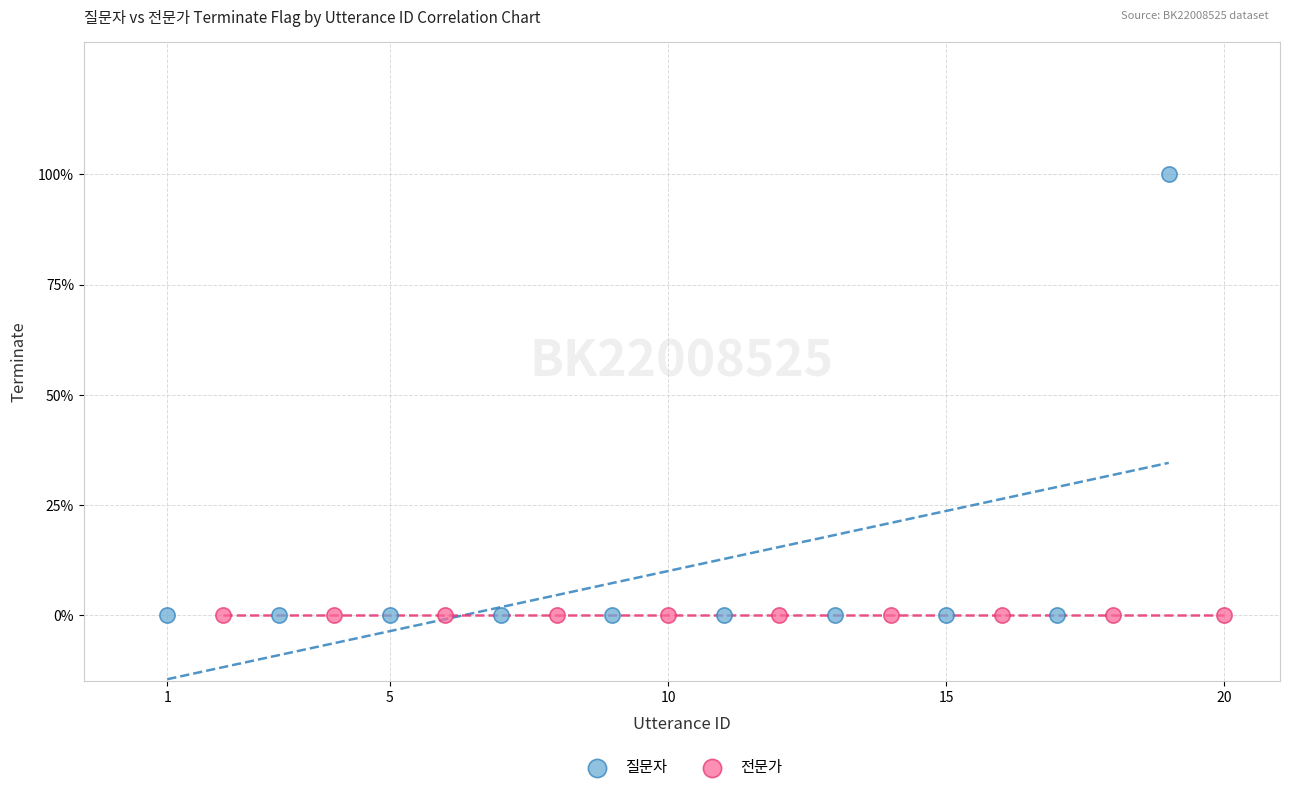

What are all the series names shown in the legend?

질문자, 전문가